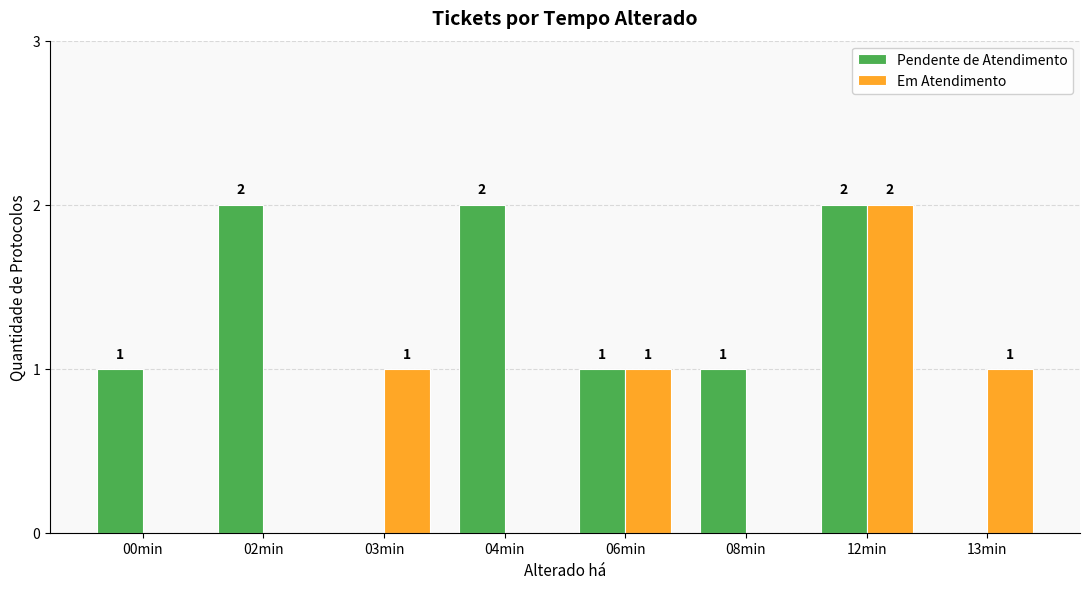

Which series has the largest total across all categories?

Pendente de Atendimento